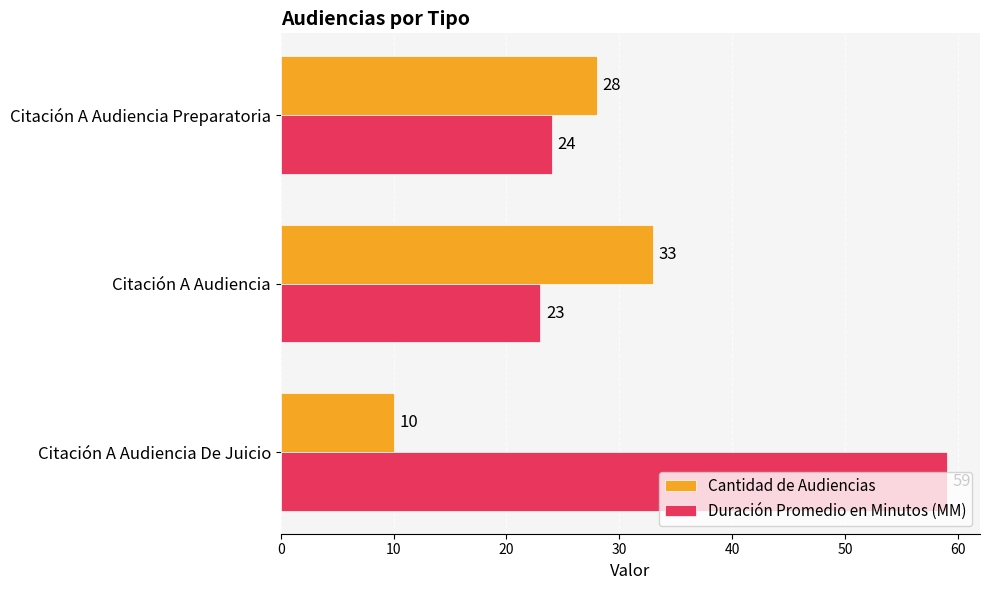

True or false: Cantidad de Audiencias has a value of 52 at Citación A Audiencia.

False